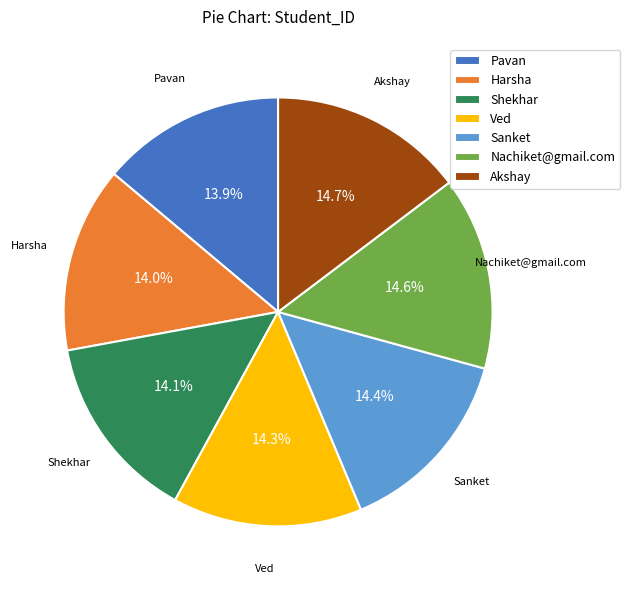

Approximately how many times larger is the value at Harsha compared to Ved?

1.0